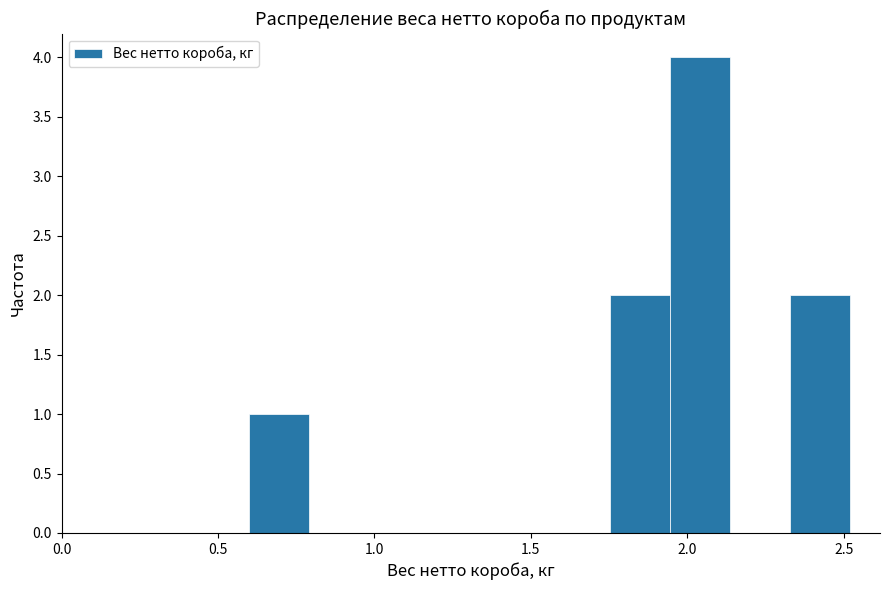

Around what value on the x-axis is the tallest bar? Give the approximate position of its centre, as read against the axis.

2.05